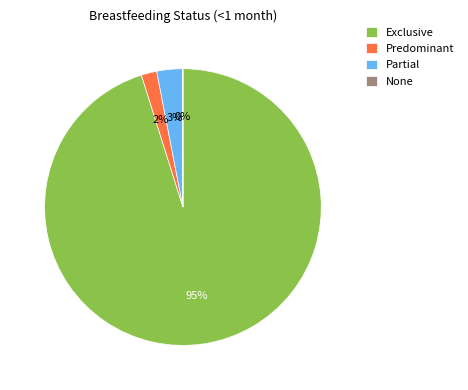

Do Predominant and Exclusive together represent more than half of the pie?

Yes